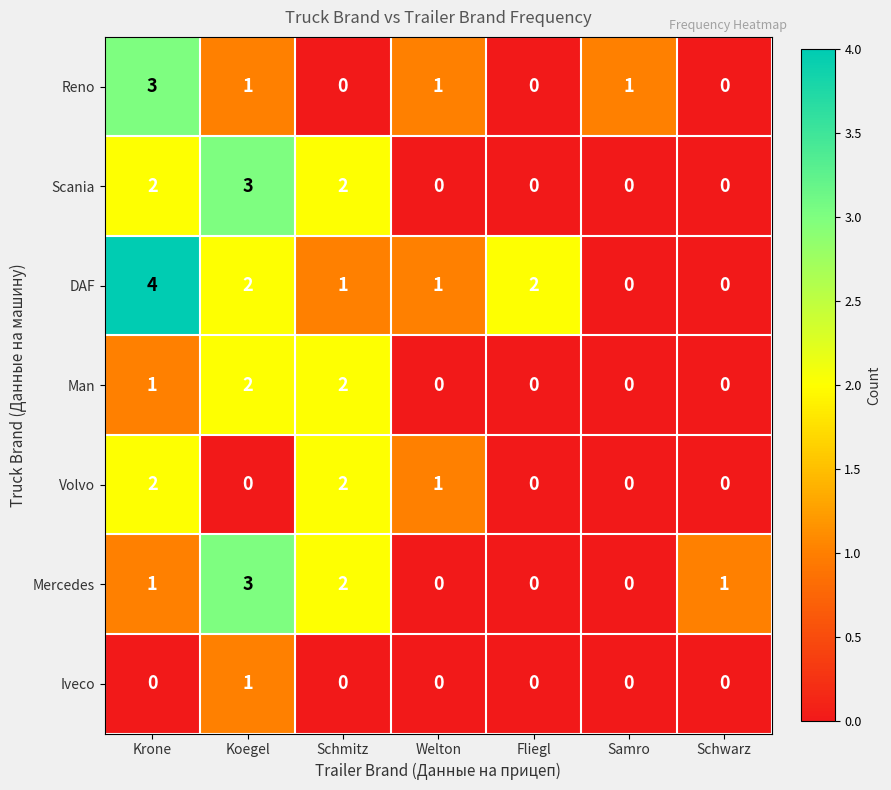

What is the total value across all series at Krone?

13